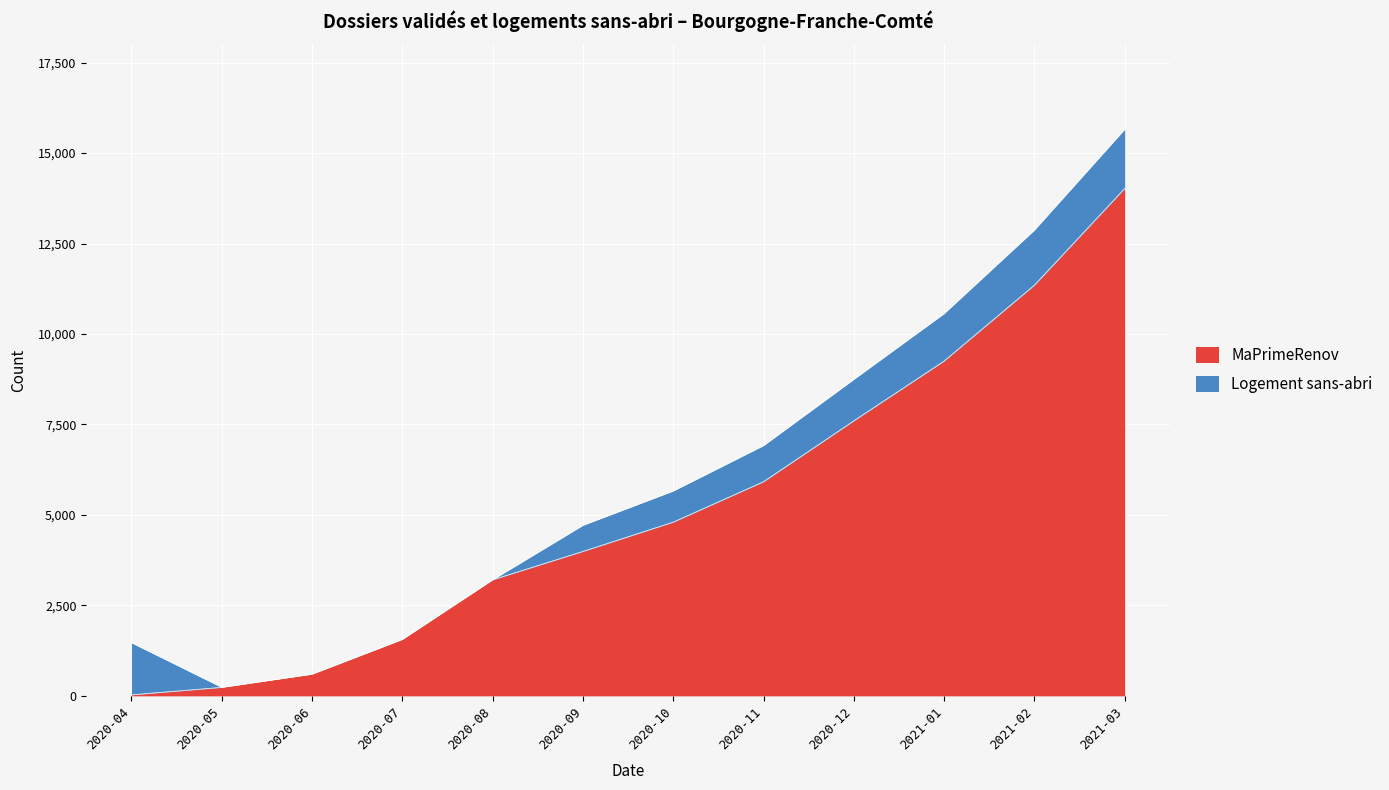

What is the smallest value displayed?

28